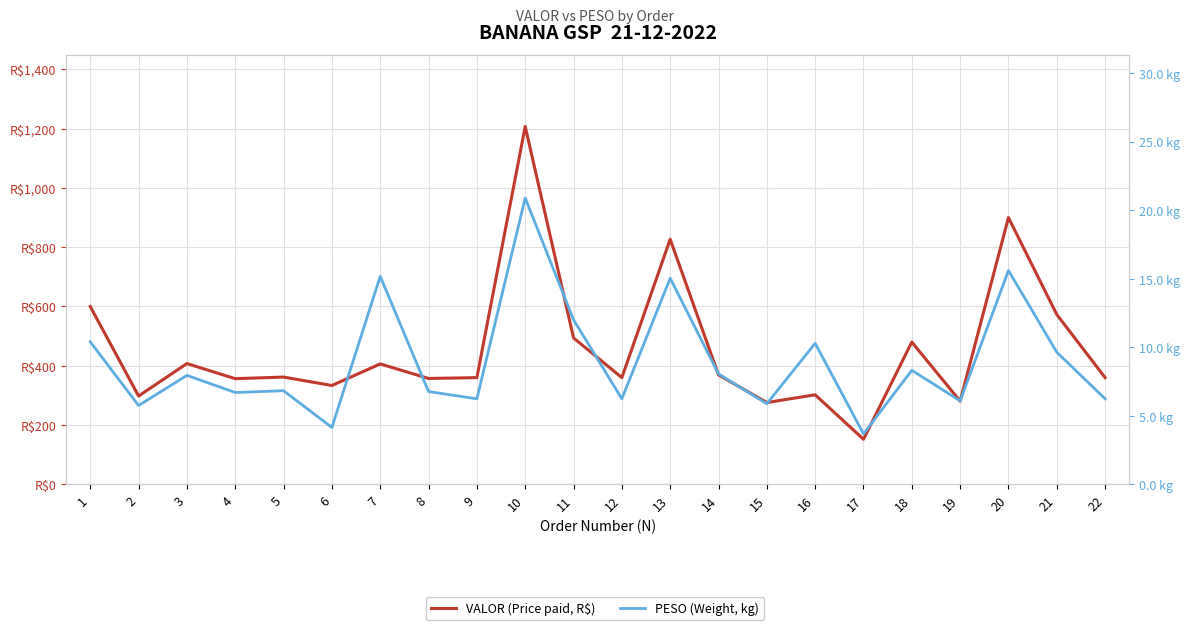

Reading right to left, extract all data points from this chart.

VALOR (Price paid, R$): 22=359.9	21=572.8	20=899.9	19=280.6	18=479.9	17=152.1	16=302.0	15=275.9	14=369.2	13=826.8	12=359.9	11=494.1	10=1207.2	9=359.9	8=357.1	7=406.1	6=333.4	5=361.8	4=356.4	3=407.4	2=297.9	1=599.9
PESO (Weight, kg): 22=6.2	21=9.6	20=15.6	19=6.1	18=8.3	17=3.7	16=10.3	15=5.9	14=8.1	13=15.0	12=6.2	11=12.0	10=20.9	9=6.2	8=6.8	7=15.2	6=4.2	5=6.8	4=6.7	3=8.0	2=5.8	1=10.4